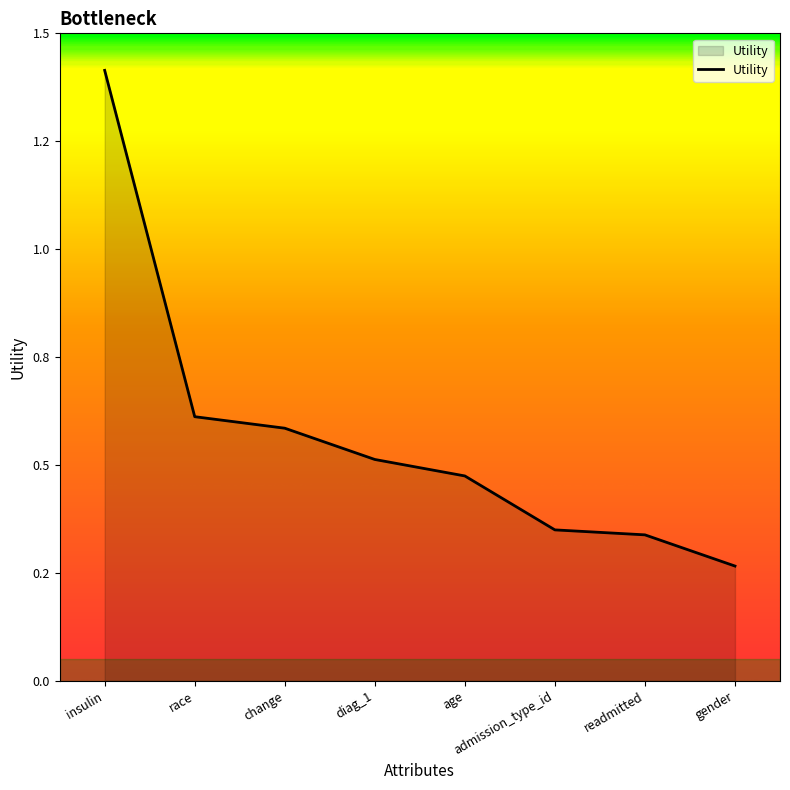

At which category does the chart reach its peak across all series?

insulin